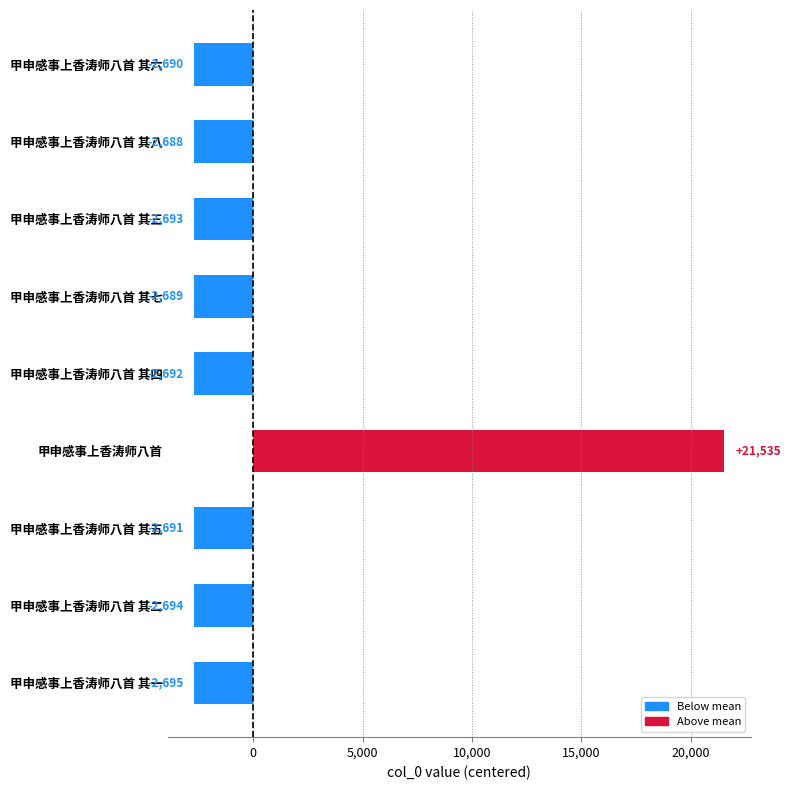

What value does the data have at 甲申感事上香涛师八首 其一?

-2695.3